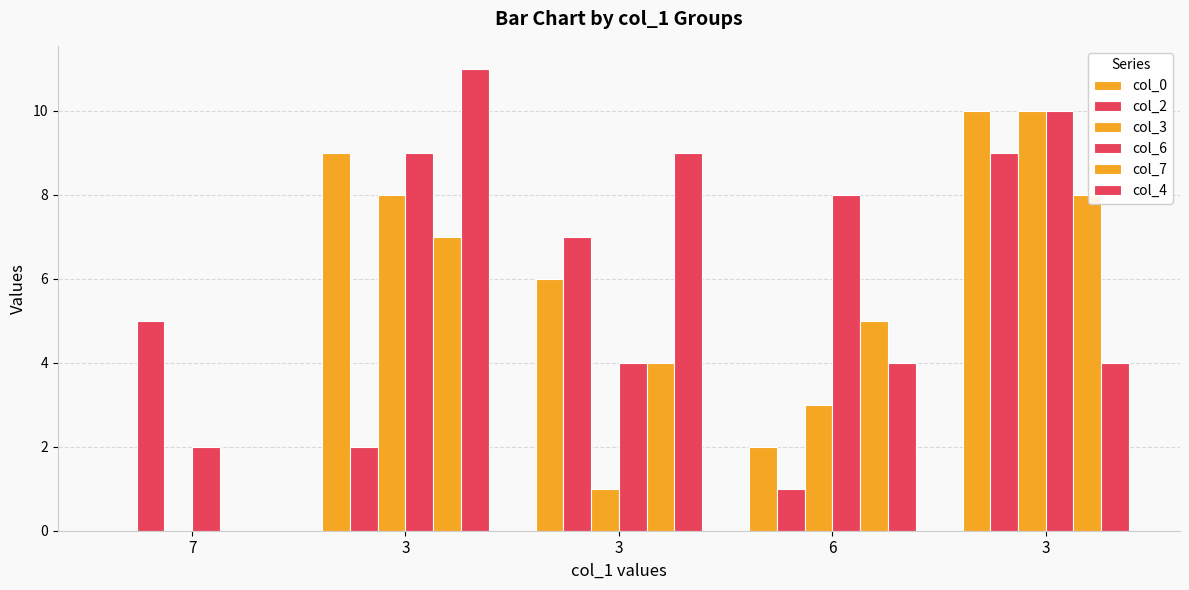

Between 3 and 6, which is larger?

3